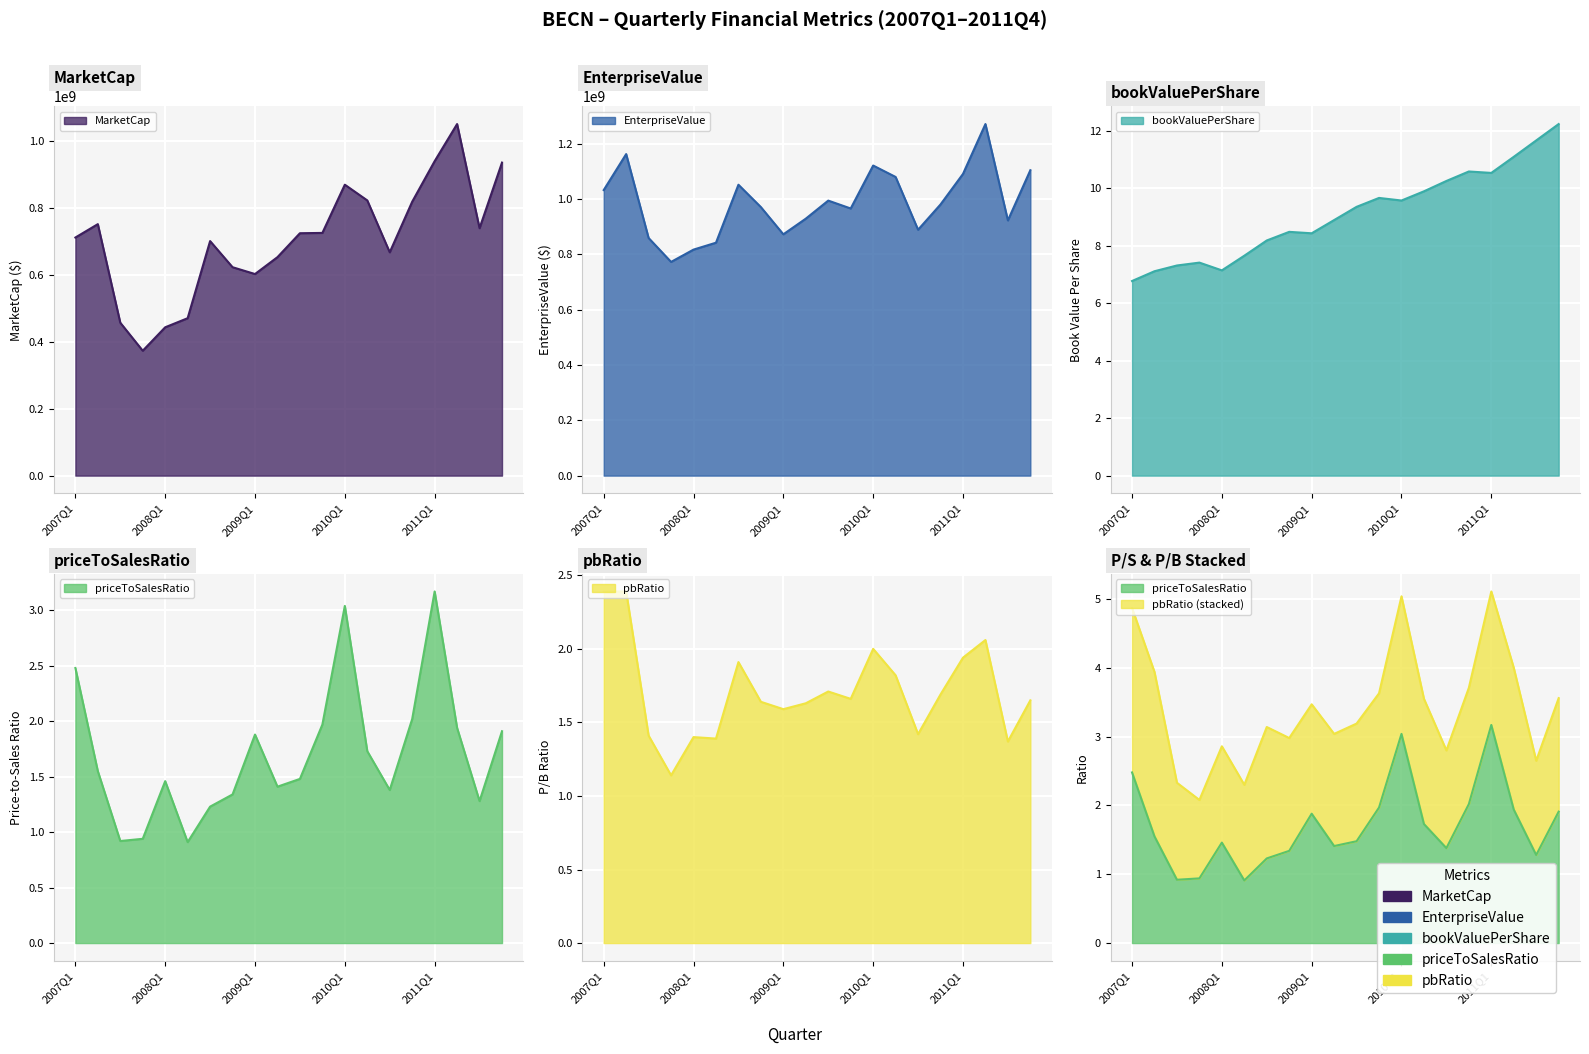

Reading left to right, what are all the values shown in this chart?

MarketCap: 710750914.1	750710689.9	456457846.7	372781287.0	442806000.0	469932581.6	700128402.8	622137146.7	601770461.0	652158334.4	723594582.7	724500208.0	868461922.6	821509779.6	666642569.6	817632307.4	938667755.2	1049497619.1	738592299.1	934441664.2
EnterpriseValue: 1032417914.1	1162474689.9	859031846.7	772629287.0	817111000.0	842059581.6	1051659402.8	970763146.7	872404461.0	929004334.4	994291582.7	965768208.0	1121057922.7	1079746779.6	888921569.6	980380307.4	1090700755.2	1271056619.1	922681299.1	1104103664.2
bookValuePerShare: 6.8	7.1	7.3	7.4	7.1	7.7	8.2	8.5	8.4	8.9	9.3	9.7	9.6	9.9	10.2	10.6	10.5	11.1	11.7	12.2
priceToSalesRatio: 2.5	1.6	0.9	0.9	1.5	0.9	1.2	1.3	1.9	1.4	1.5	2.0	3.0	1.7	1.4	2.0	3.2	1.9	1.3	1.9
pbRatio: 2.4	2.4	1.4	1.1	1.4	1.4	1.9	1.6	1.6	1.6	1.7	1.7	2.0	1.8	1.4	1.7	1.9	2.1	1.4	1.6